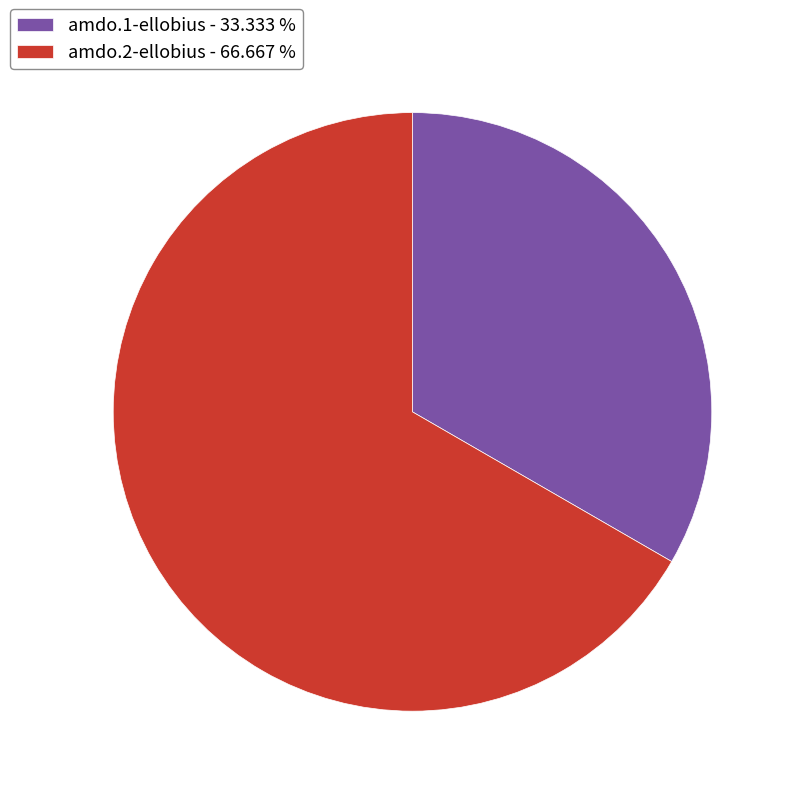

Is the sum of amdo.1-ellobius - 33.333 % and amdo.2-ellobius - 66.667 % greater than half?

Yes